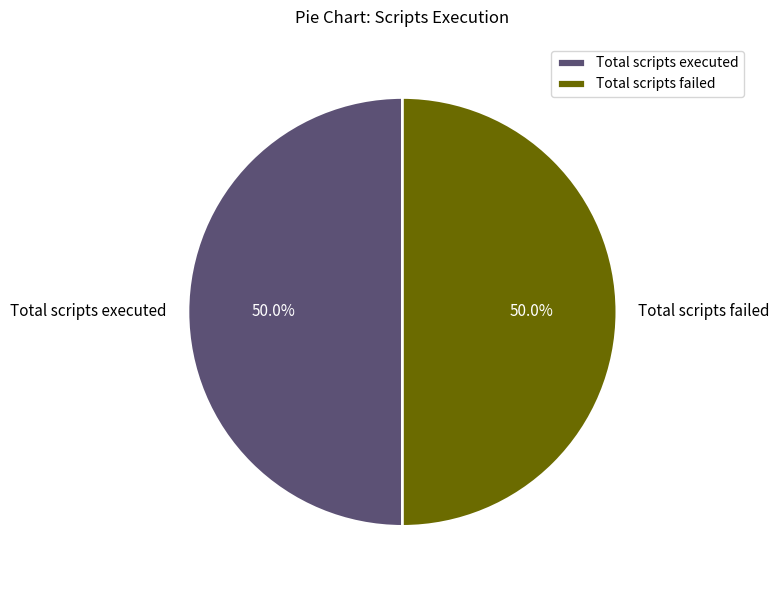

What percentage is NOT represented by Total scripts failed?

50.0%